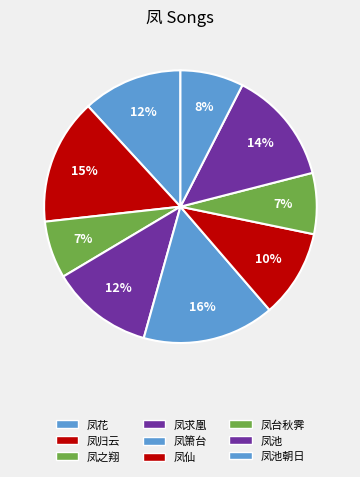

Is there a majority slice in this chart?

No